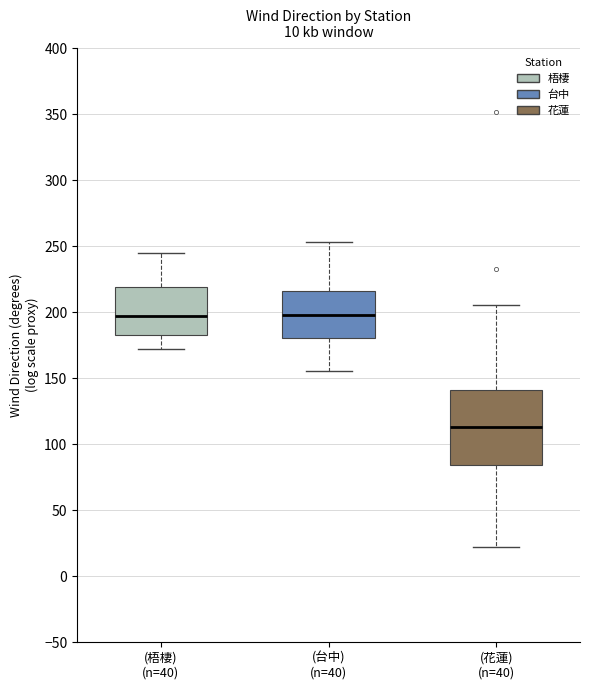

Which box has the lowest median line?

(花蓮) (n=40)